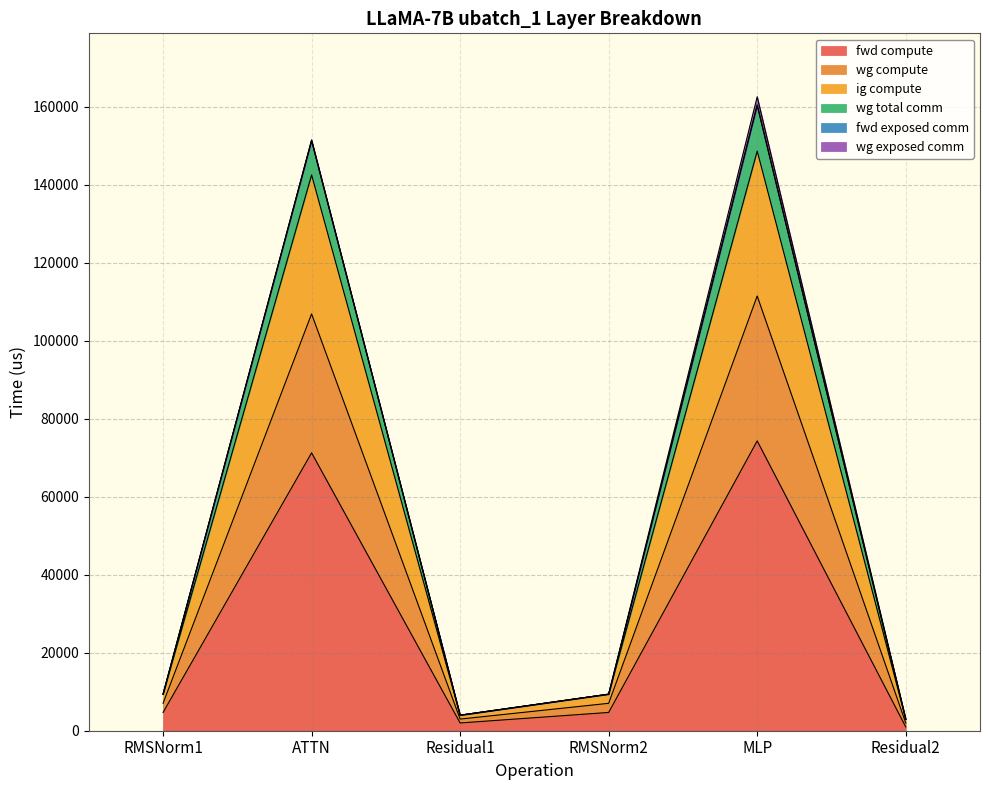

True or false: wg total comm and fwd compute intersect in this chart.

False